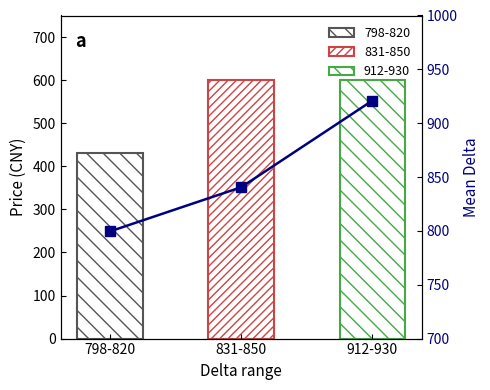

Reading left to right, transcribe all the data shown in this chart.

798-820=799.5	831-850=840.5	912-930=921.0